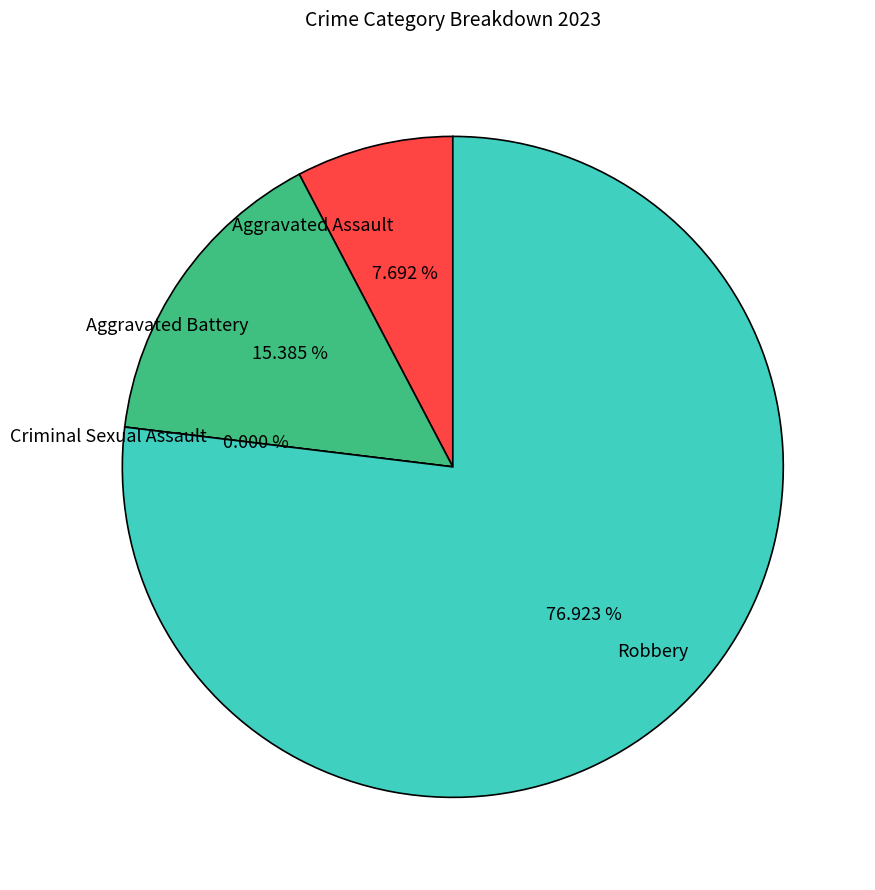

To the nearest percent, what is the difference between the Aggravated Assault and Aggravated Battery slice percentages?

8%